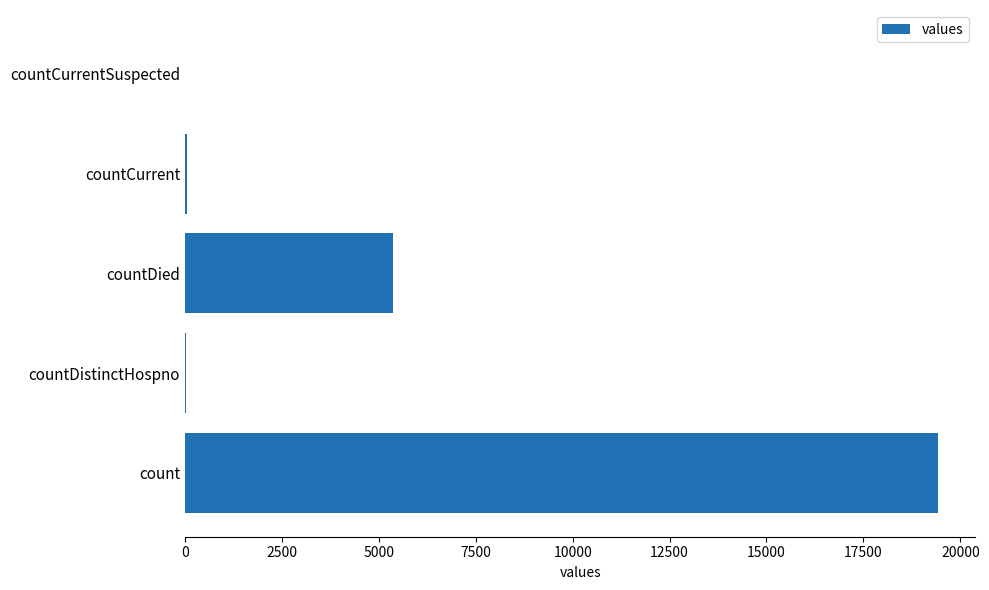

What is the sum of all values?

24875